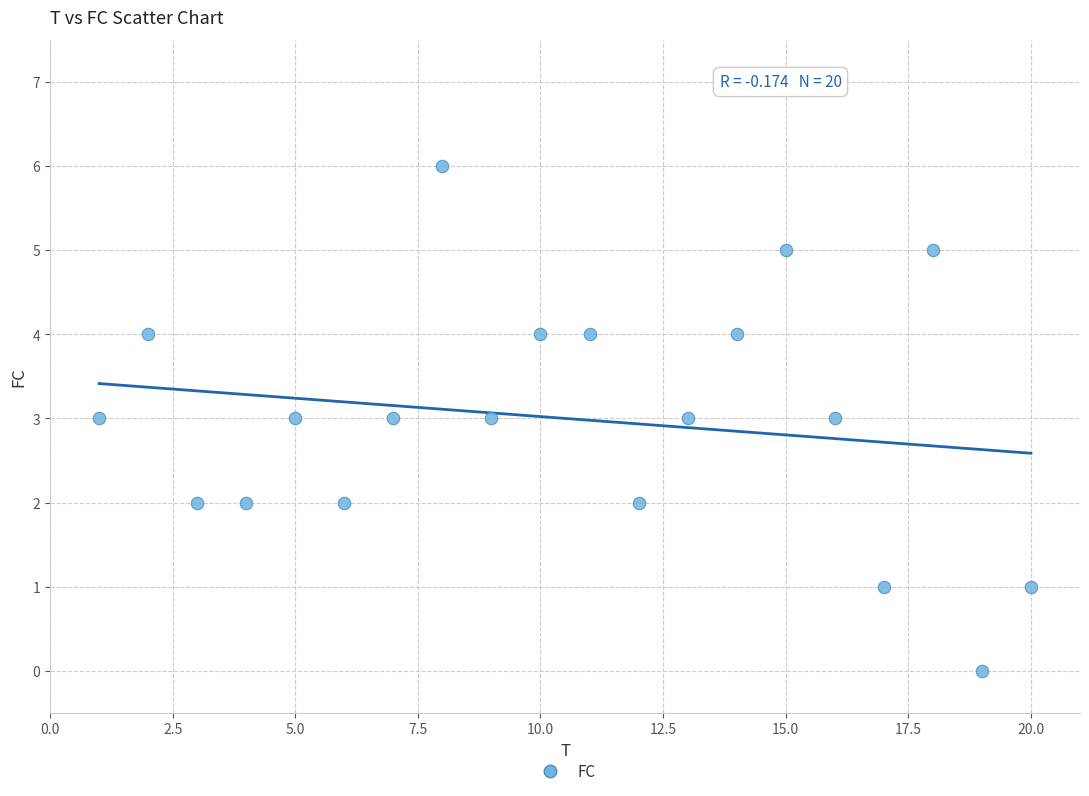

What is the range of Y values (max minus min)?

6